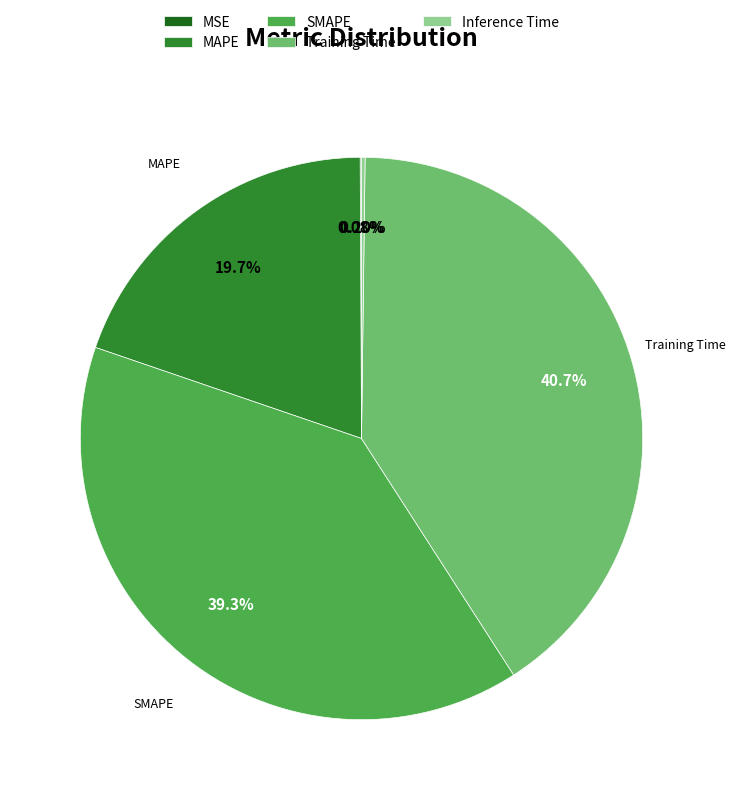

Does any single category account for the majority?

No